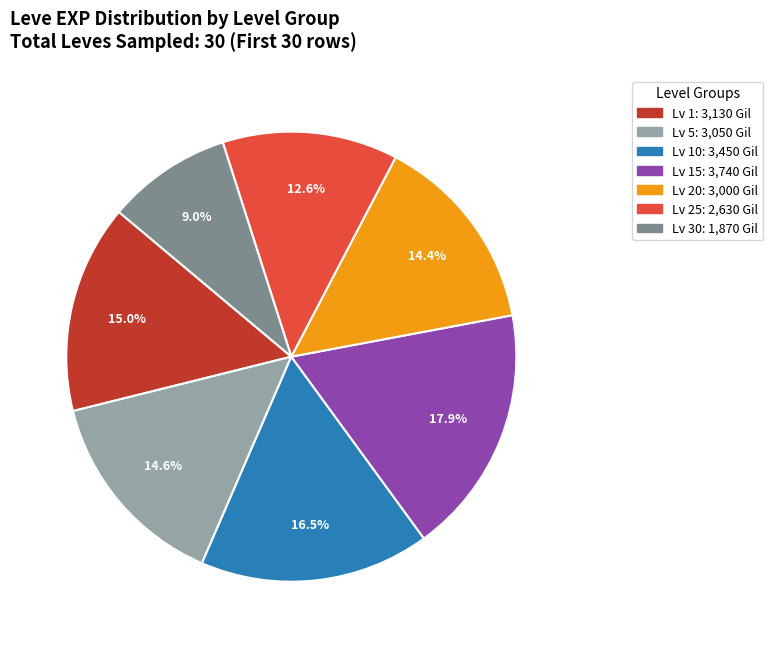

Is there any slice that represents more than half of the pie?

No